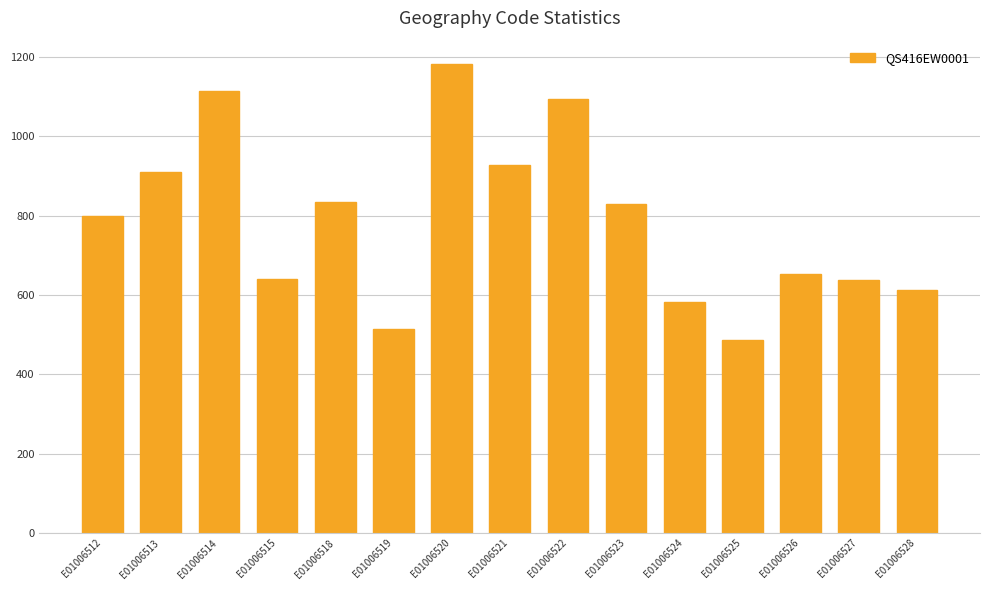

The value at E01006528 is 895. True or false?

False